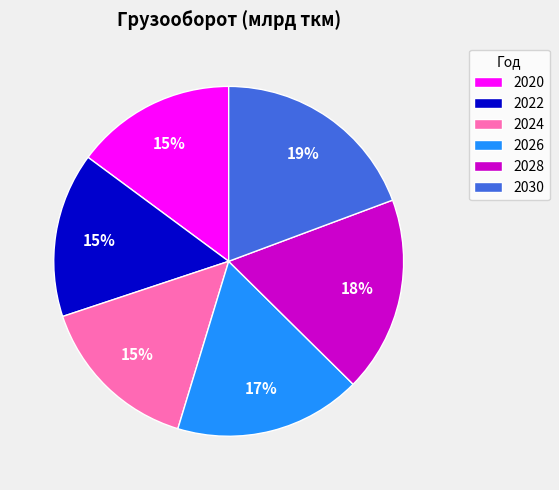

What percentage is the 2024 slice, to the nearest percent?

15%